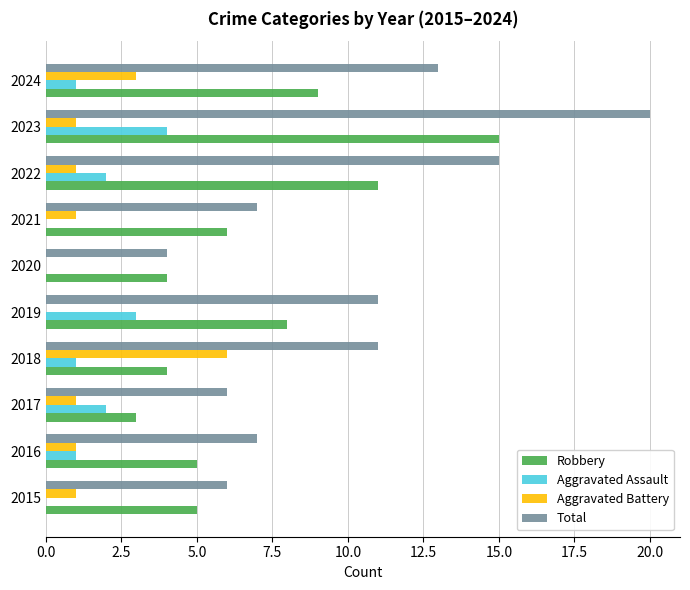

Which series has the widest spread of values?

Total